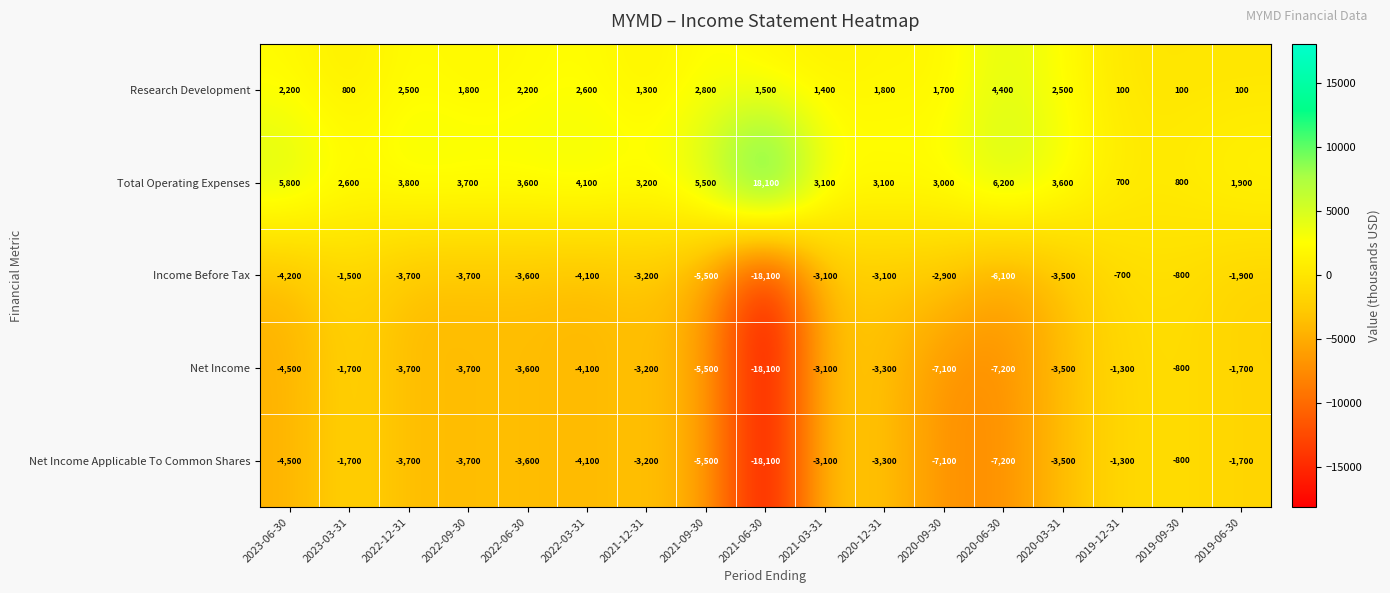

What is the smallest value displayed?

-18100